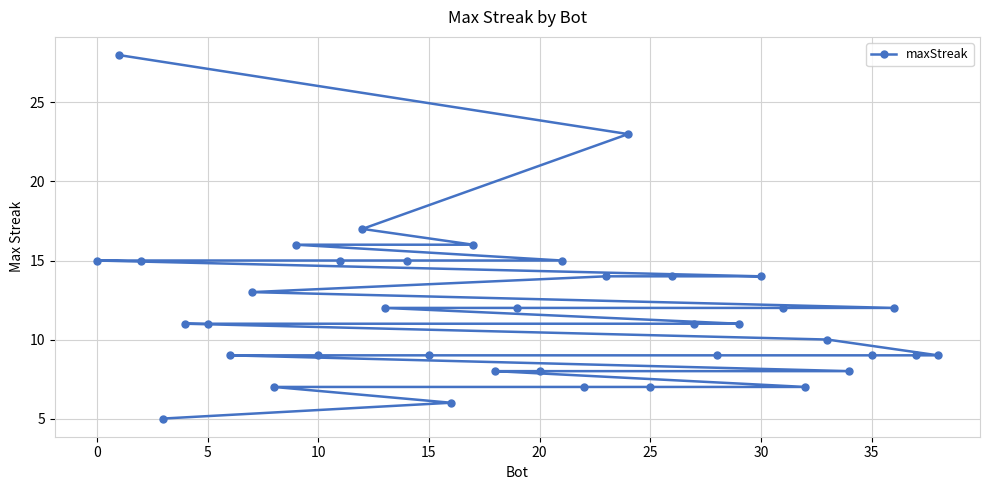

What is the difference between the maximum and second lowest values?

22